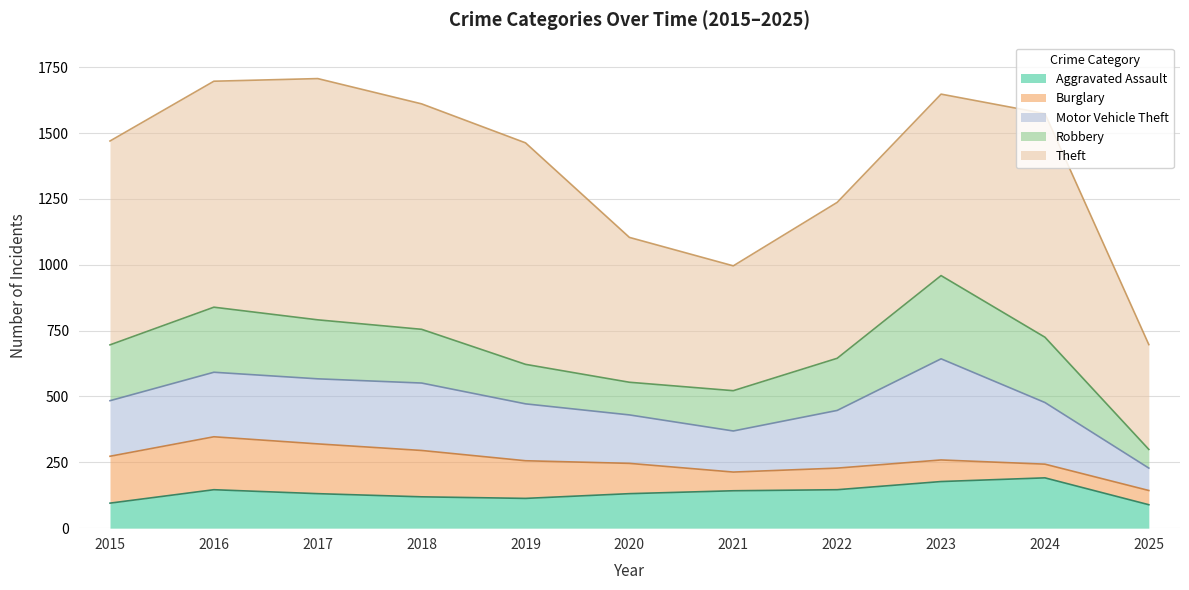

What is the difference between the maximum and minimum values in the Motor Vehicle Theft series?

299